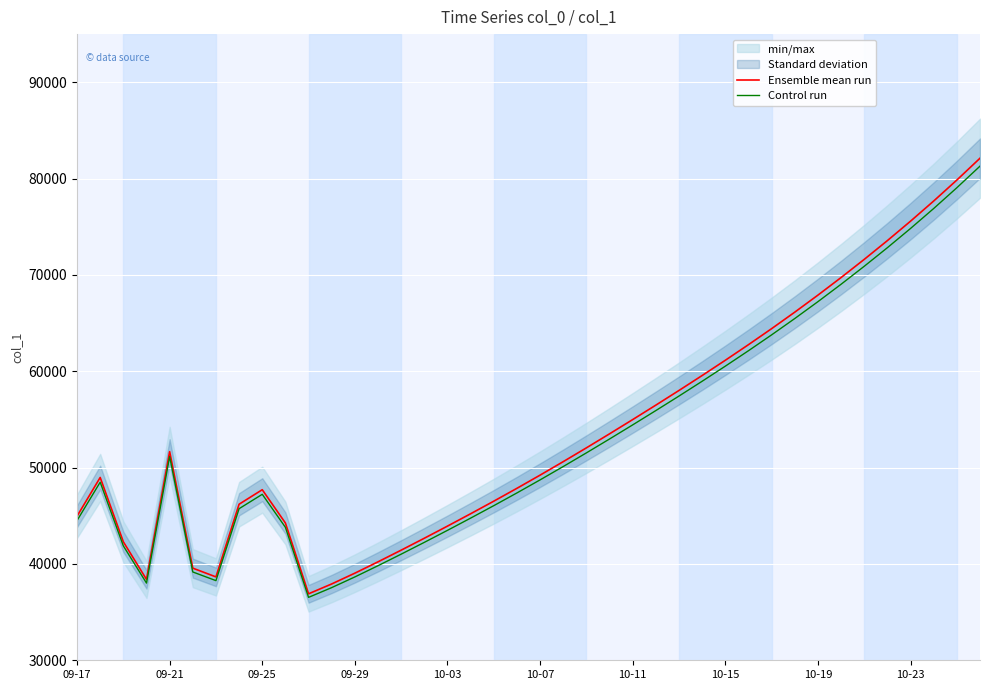

What is the maximum value for Control run?

81295.6